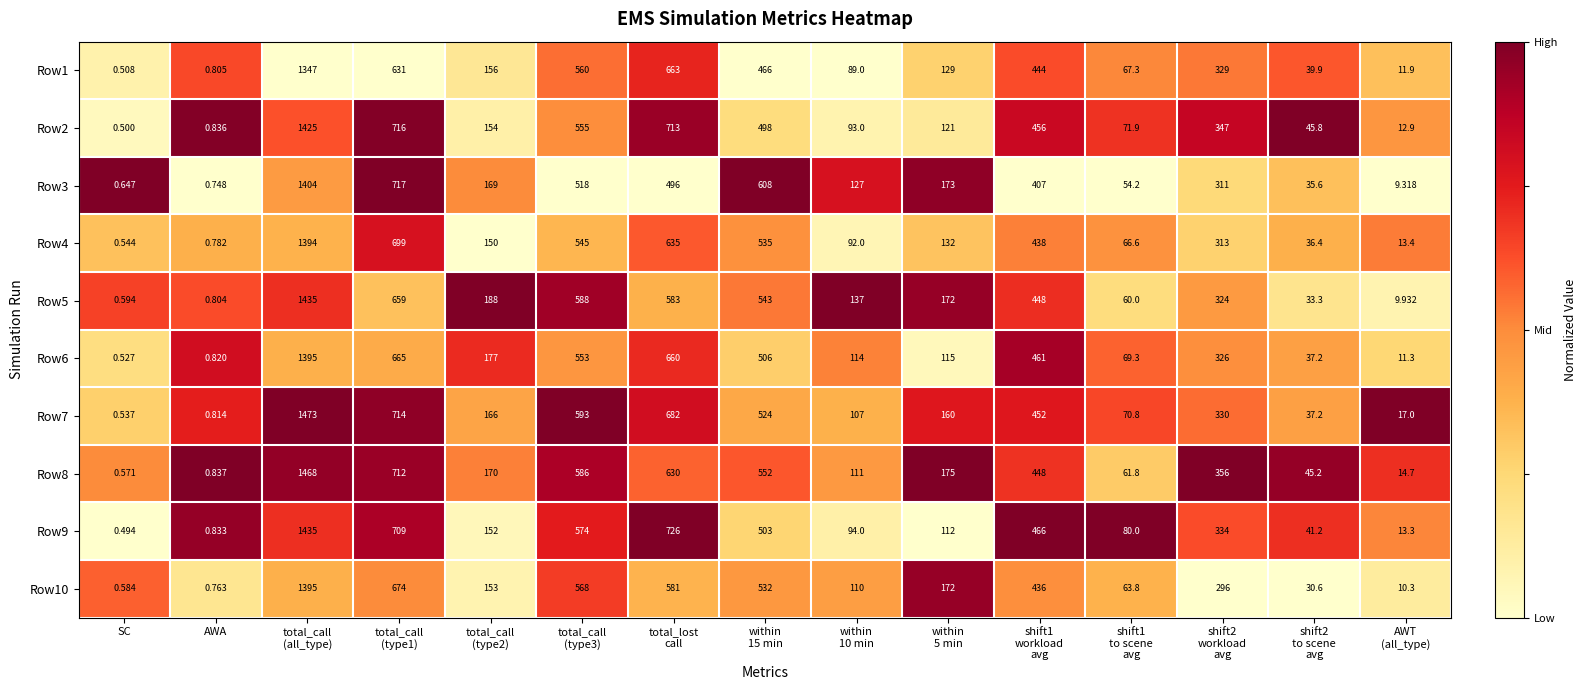

At which label does Row7 reach its minimum?

SC